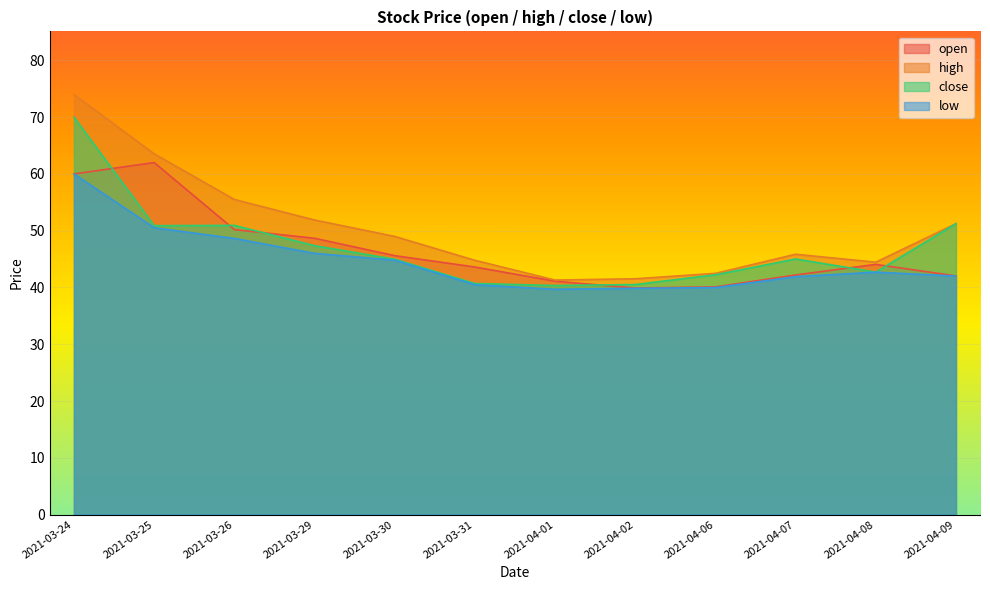

Which series has the largest total across all categories?

high